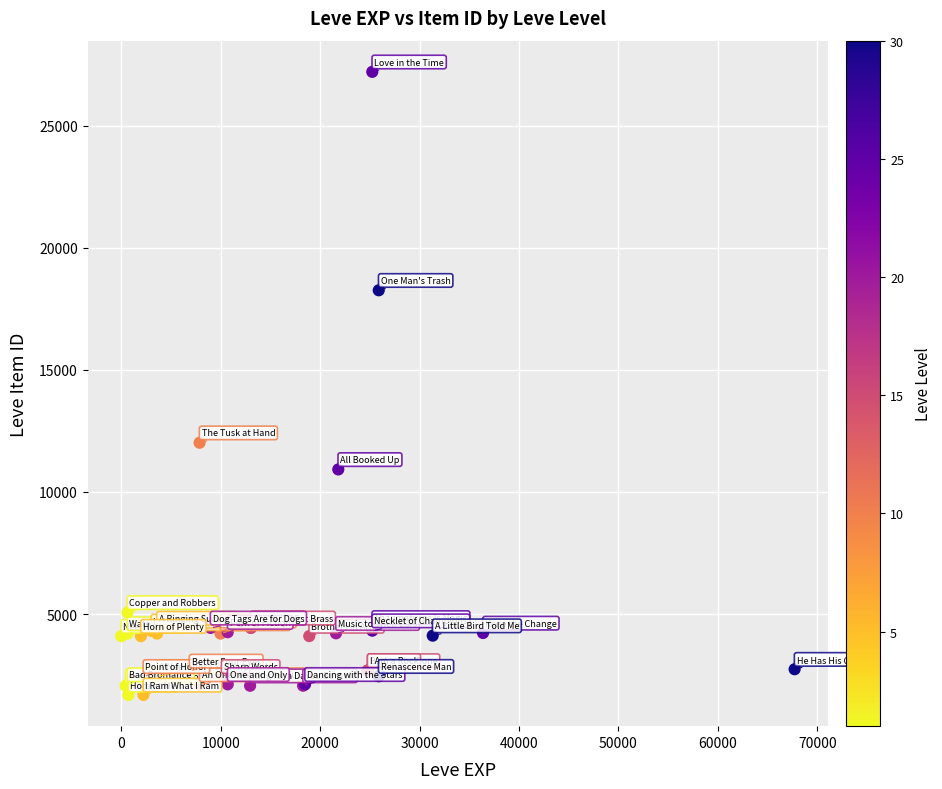

What Y value in the scatter plot is closest to 14448?

12018